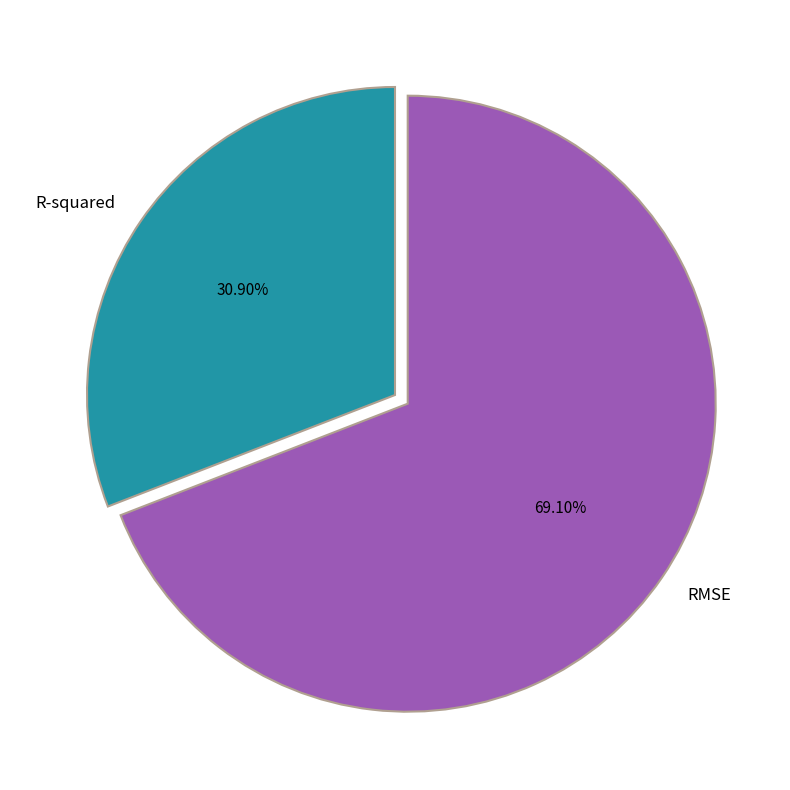

To the nearest percent, what percentage of the pie is RMSE?

69%